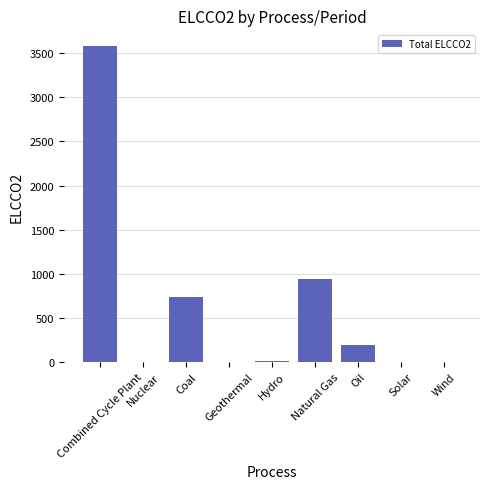

The value at Coal is 371.6. True or false?

False